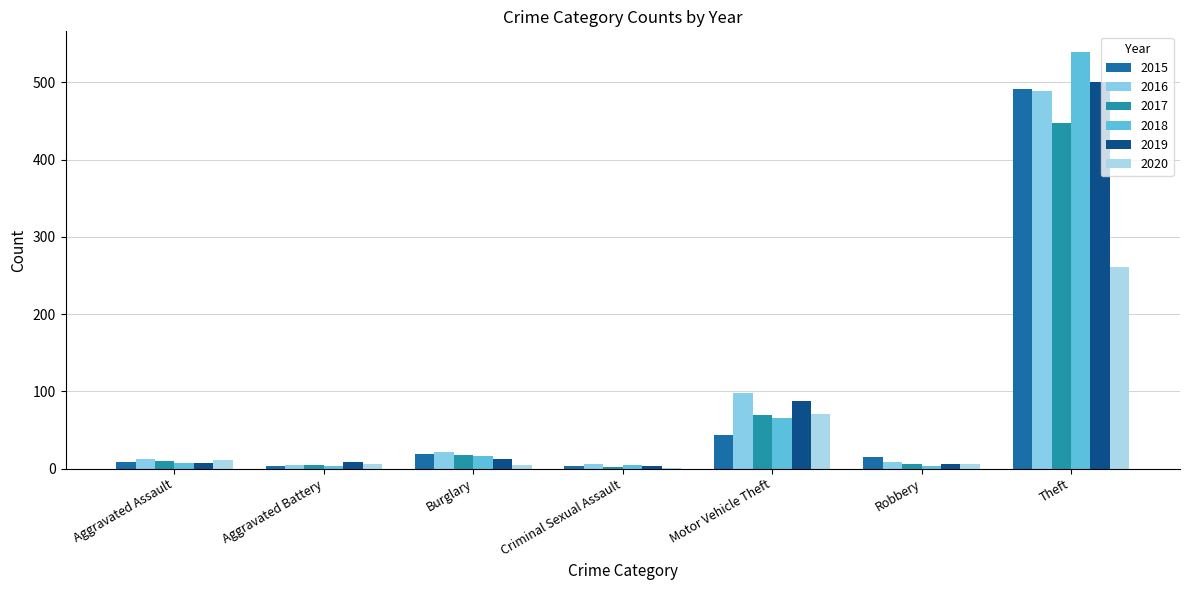

The value of 2020 at Theft is 448. True or false?

False